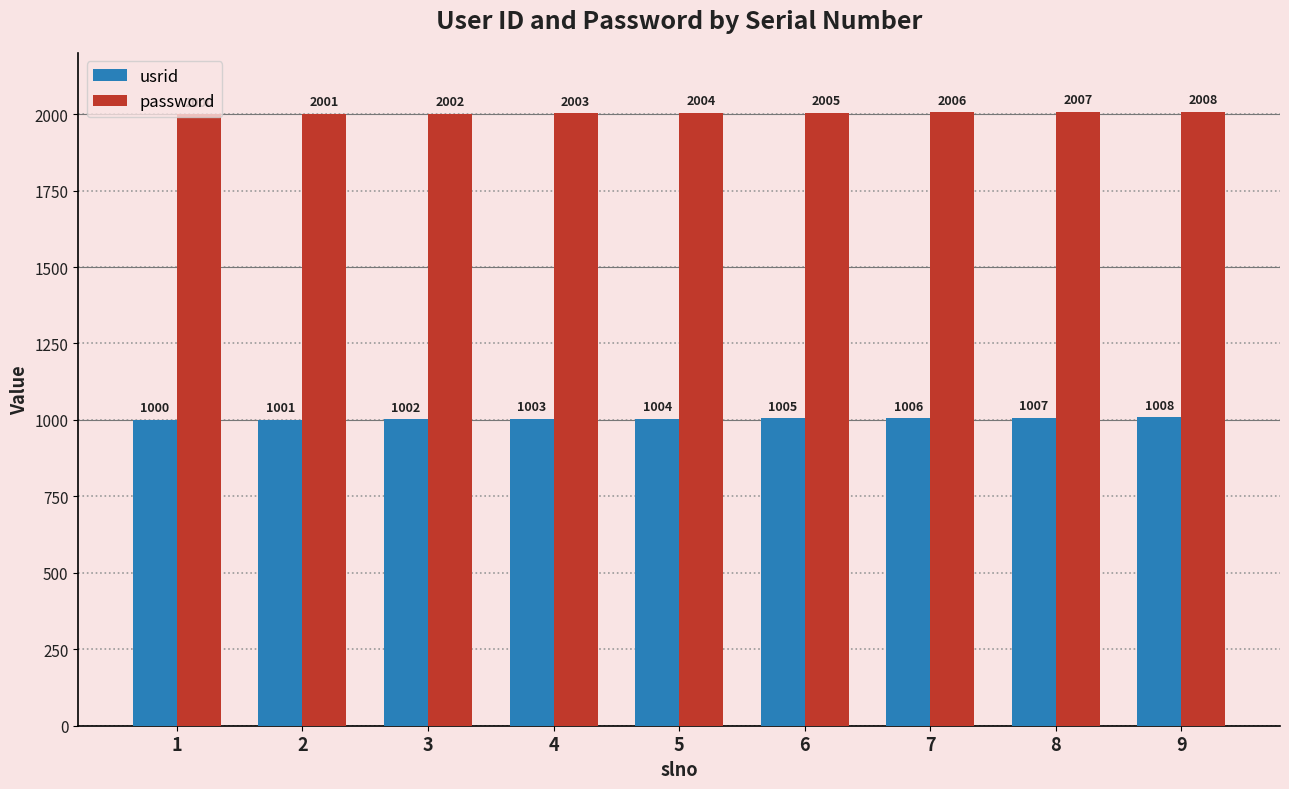

What is the sum of the password values at 3 and 4?

4005